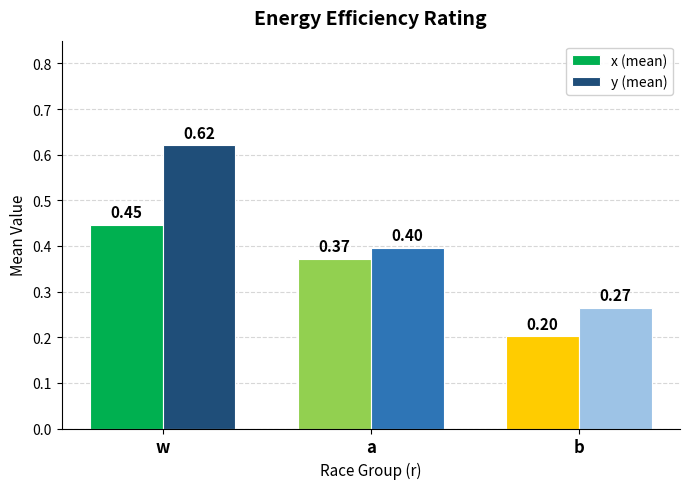

Which series has the largest total across all categories?

y (mean)